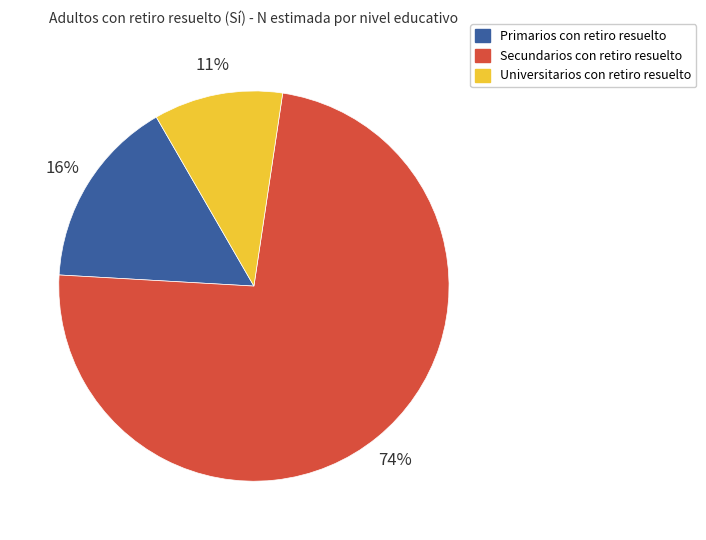

To the nearest percent, what is the average slice percentage?

33%